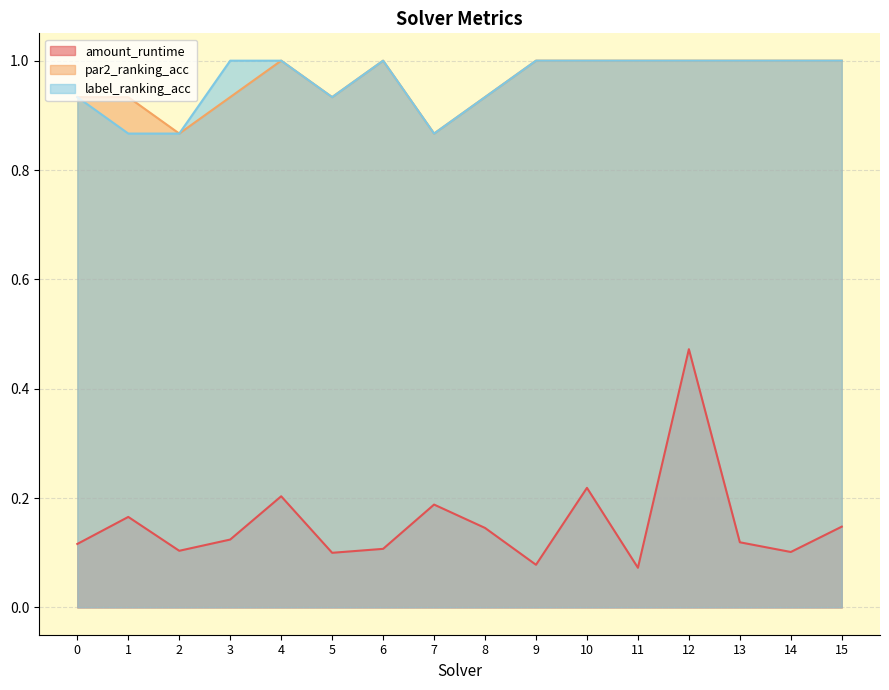

The par2_ranking_acc series shows 1.3 at 7. True or false?

False